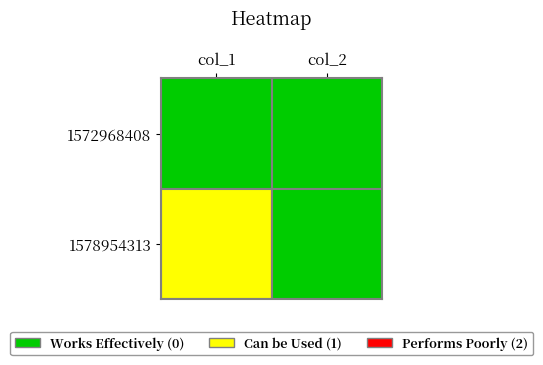

Which has a higher value, col_1 or col_2?

col_1